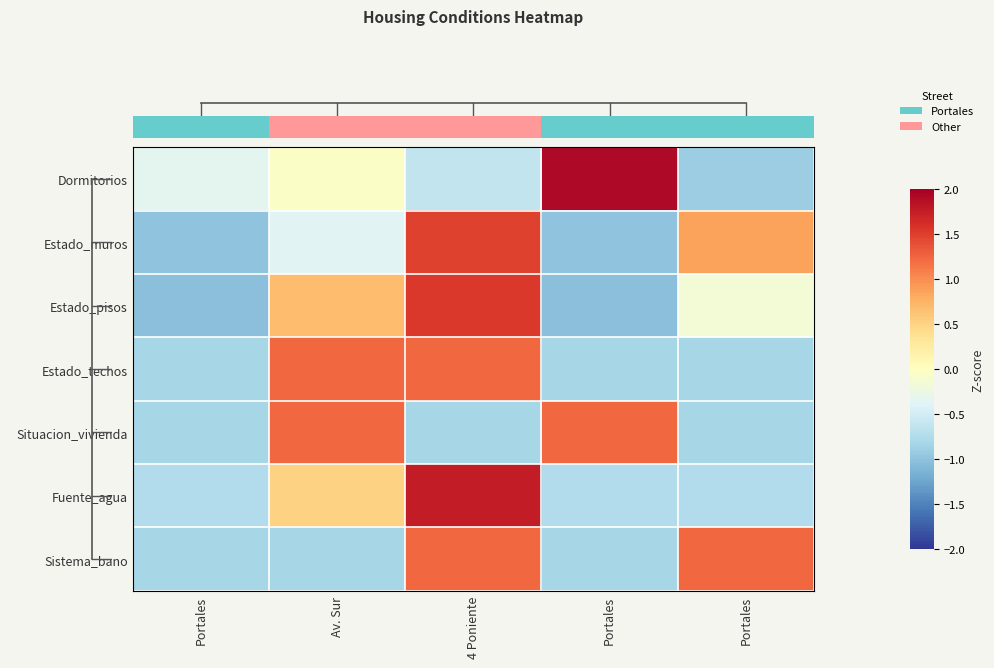

Reading left to right, extract all data points from this chart.

row_0: -0.3	-0.1	-0.6	1.9	-0.9
row_1: -1.0	-0.4	1.5	-1.0	0.9
row_2: -1.0	0.7	1.5	-1.0	-0.2
row_3: -0.8	1.2	1.2	-0.8	-0.8
row_4: -0.8	1.2	-0.8	1.2	-0.8
row_5: -0.8	0.5	1.7	-0.8	-0.8
row_6: -0.8	-0.8	1.2	-0.8	1.2